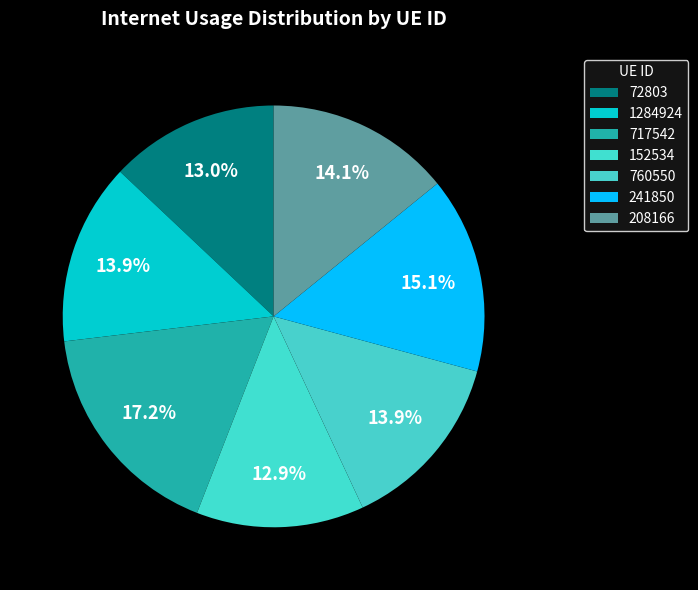

The 760550 slice represents 2% of the pie. True or false?

False